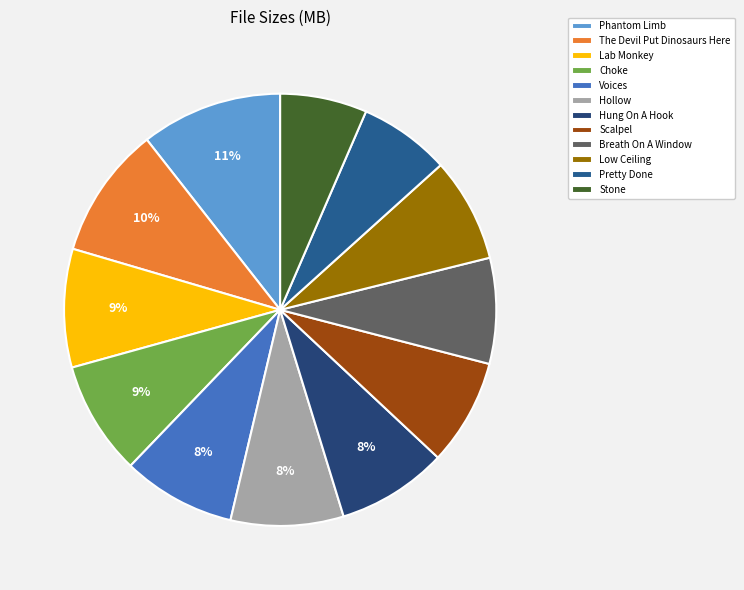

How many slices are in this pie chart?

12